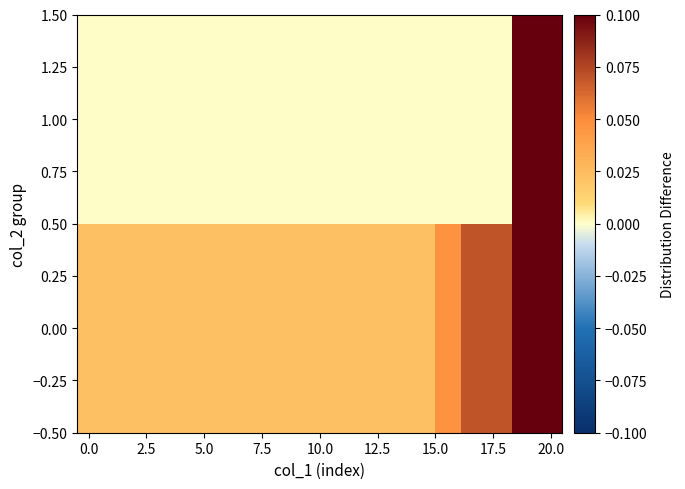

Which series has the largest range (max minus min)?

1.00